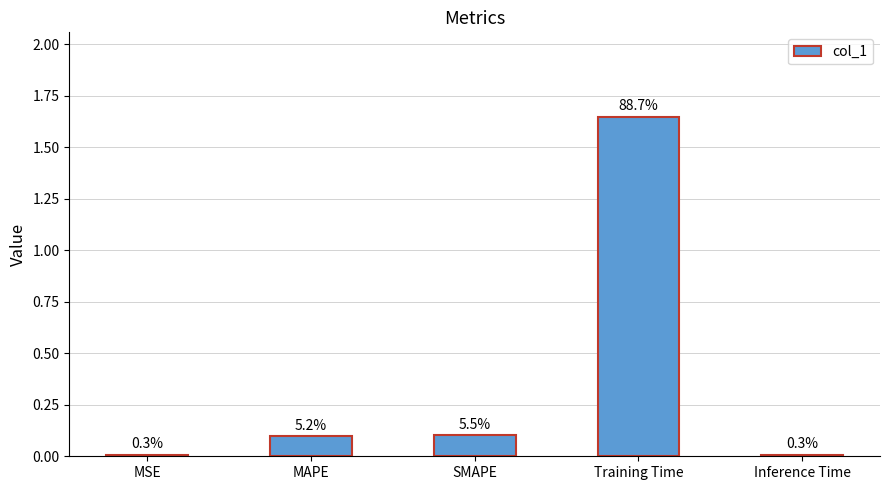

How many bars are there in total?

5